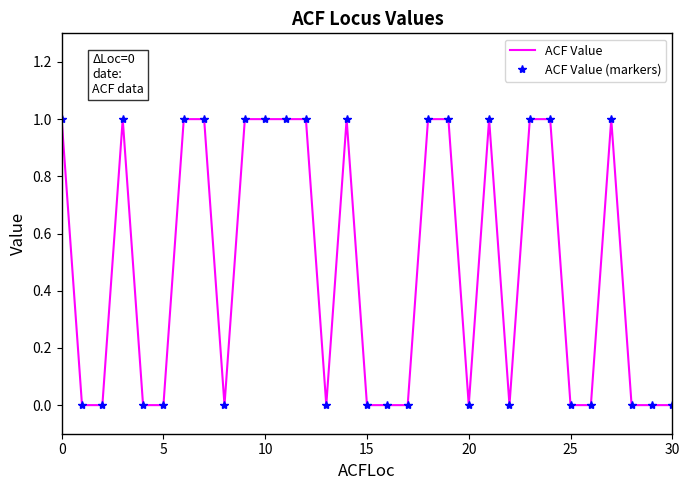

True or false: ACF Value (markers) and ACF Value intersect in this chart.

False